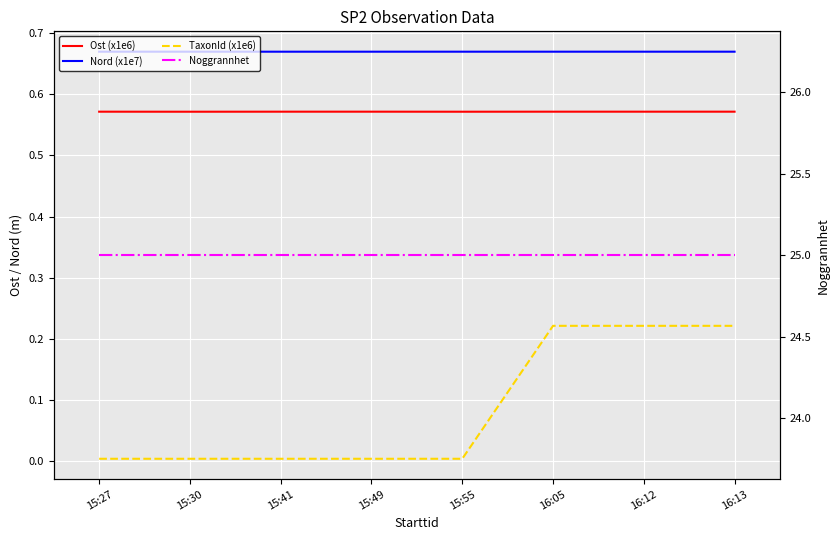

Which series has the widest spread of values?

TaxonId (x1e6)